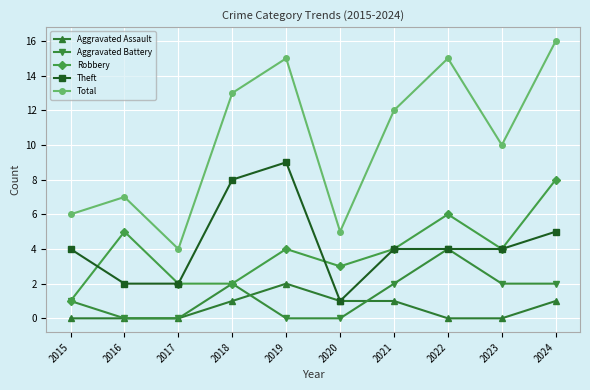

What are all the series names shown in the legend?

Aggravated Assault, Aggravated Battery, Robbery, Theft, Total